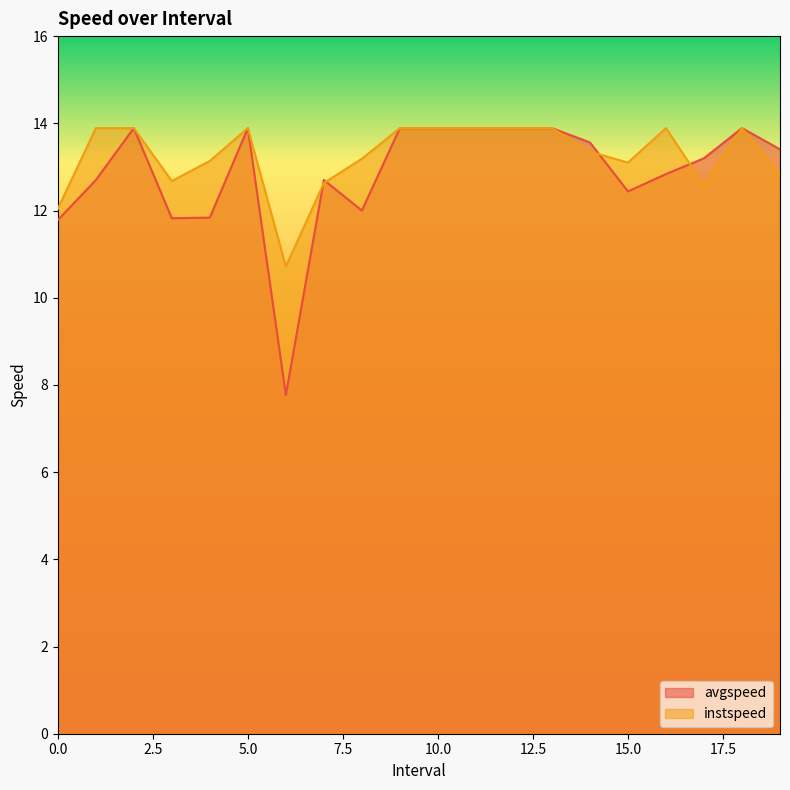

What is the difference between the maximum and minimum values in the instspeed series?

3.2